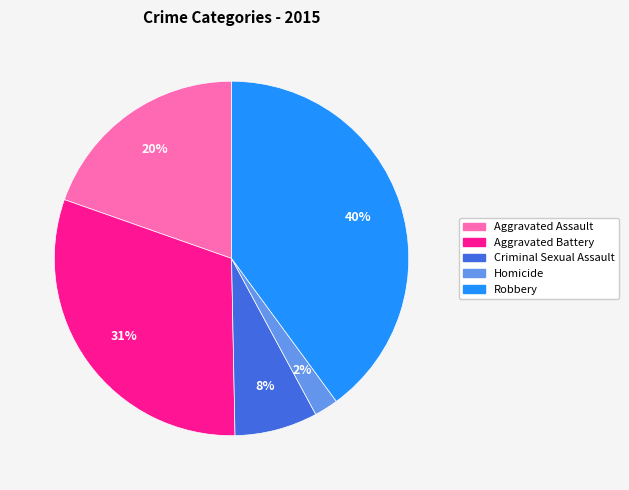

To the nearest percent, what is the average slice percentage?

20%